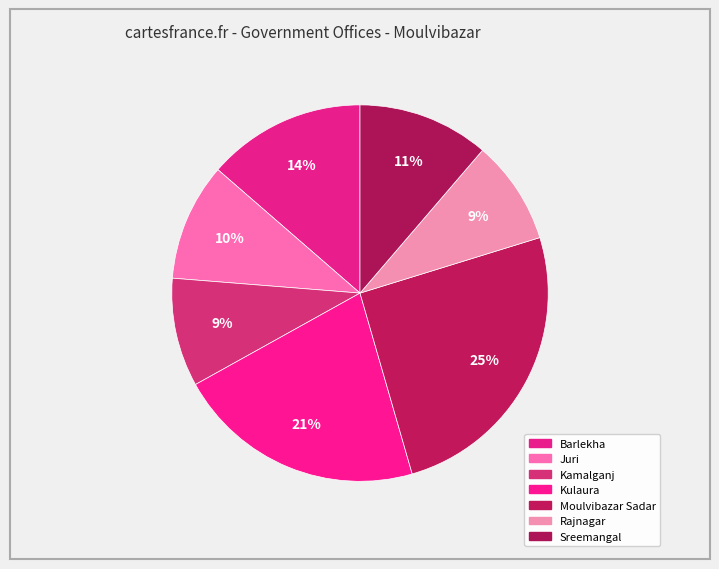

To the nearest percent, what is the difference between the Moulvibazar Sadar and Kamalganj slice percentages?

16%